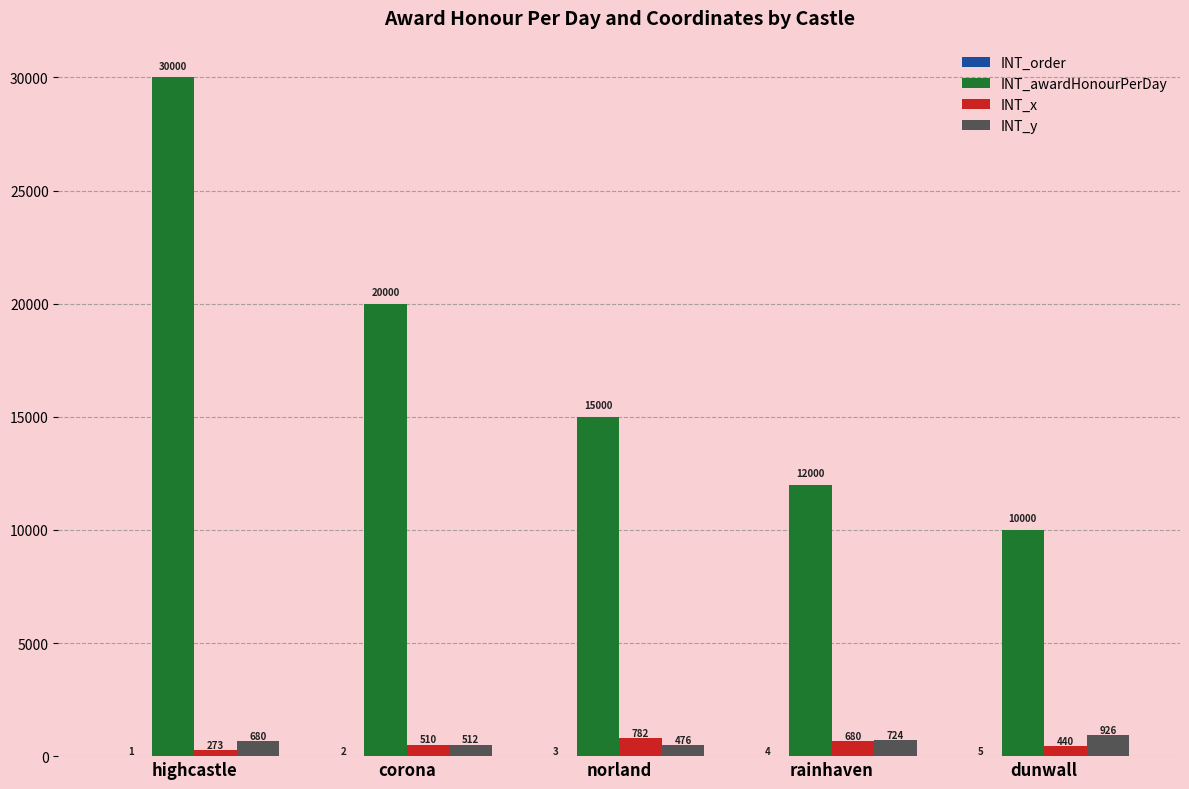

Does the chart contain stacked bars?

No